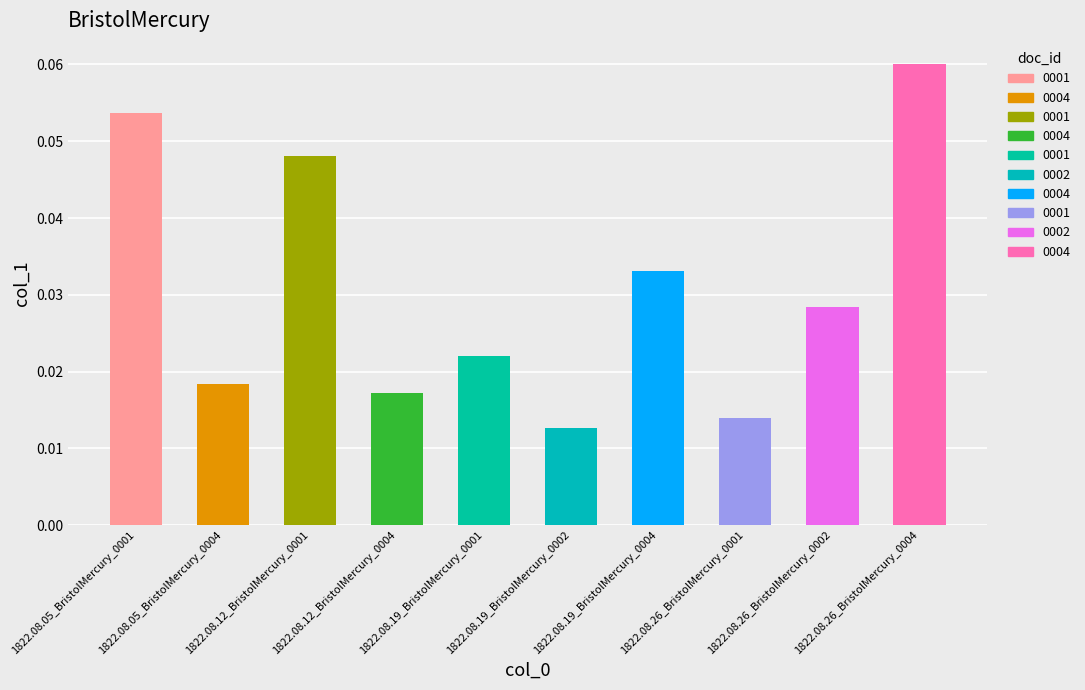

Between 1822.08.26_BristolMercury_0004 and 1822.08.26_BristolMercury_0001, which is larger?

1822.08.26_BristolMercury_0004